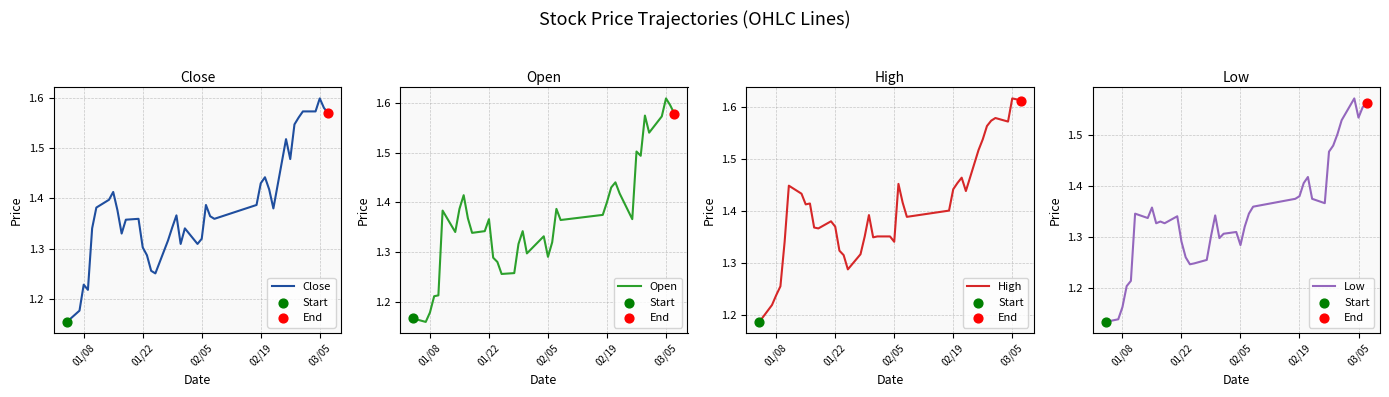

At how many categories does at least one series exceed 1?

40